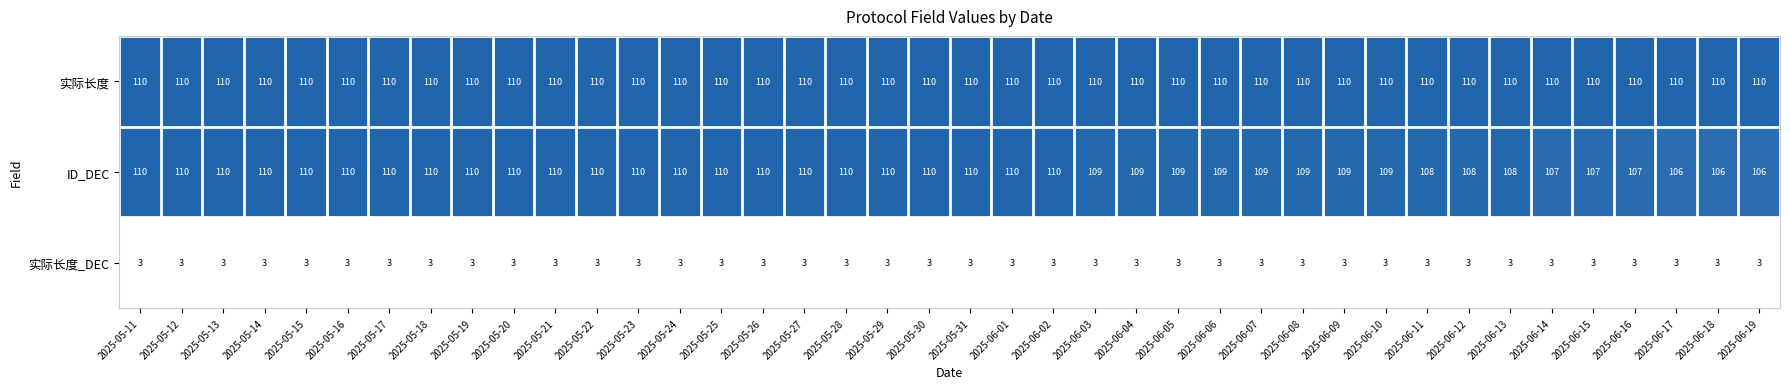

What is the sum of the 实际长度_DEC values at 2025-06-11 and 2025-05-20?

6